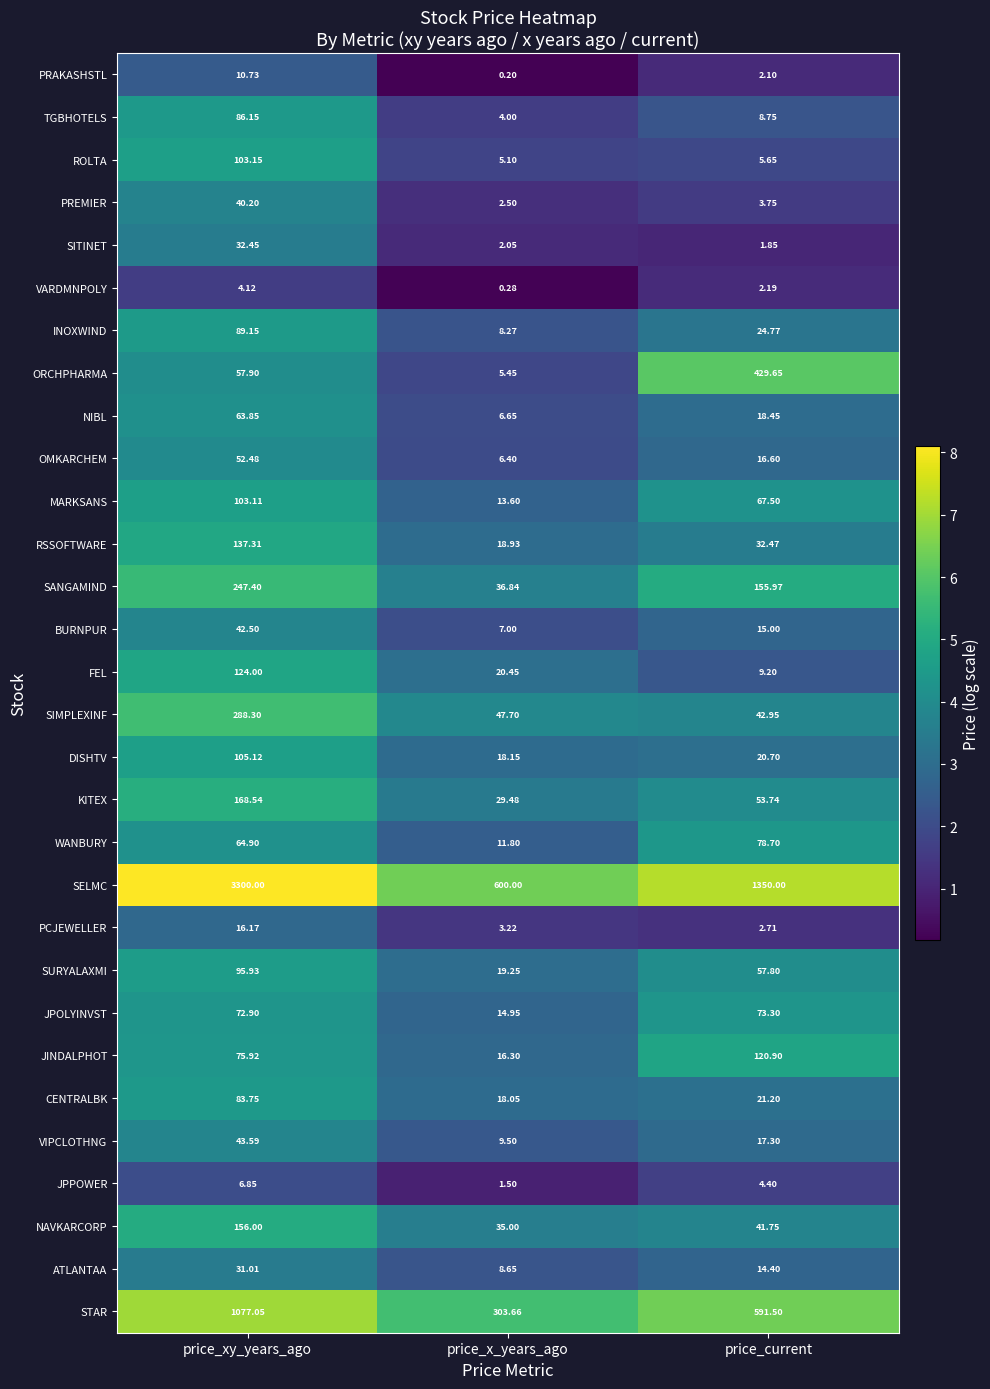

Which series changed the most between price_xy_years_ago and price_x_years_ago?

SELMC